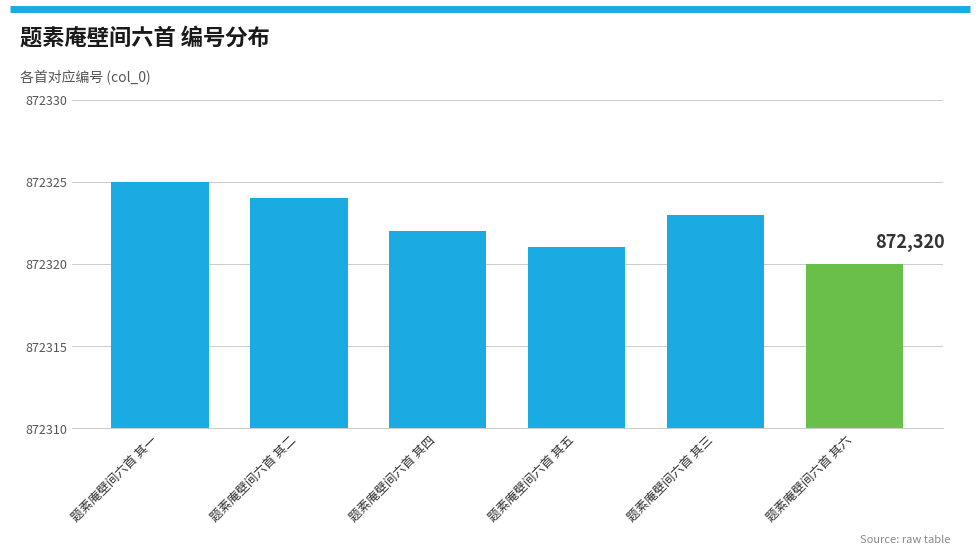

What is the sum of all values?

5233935